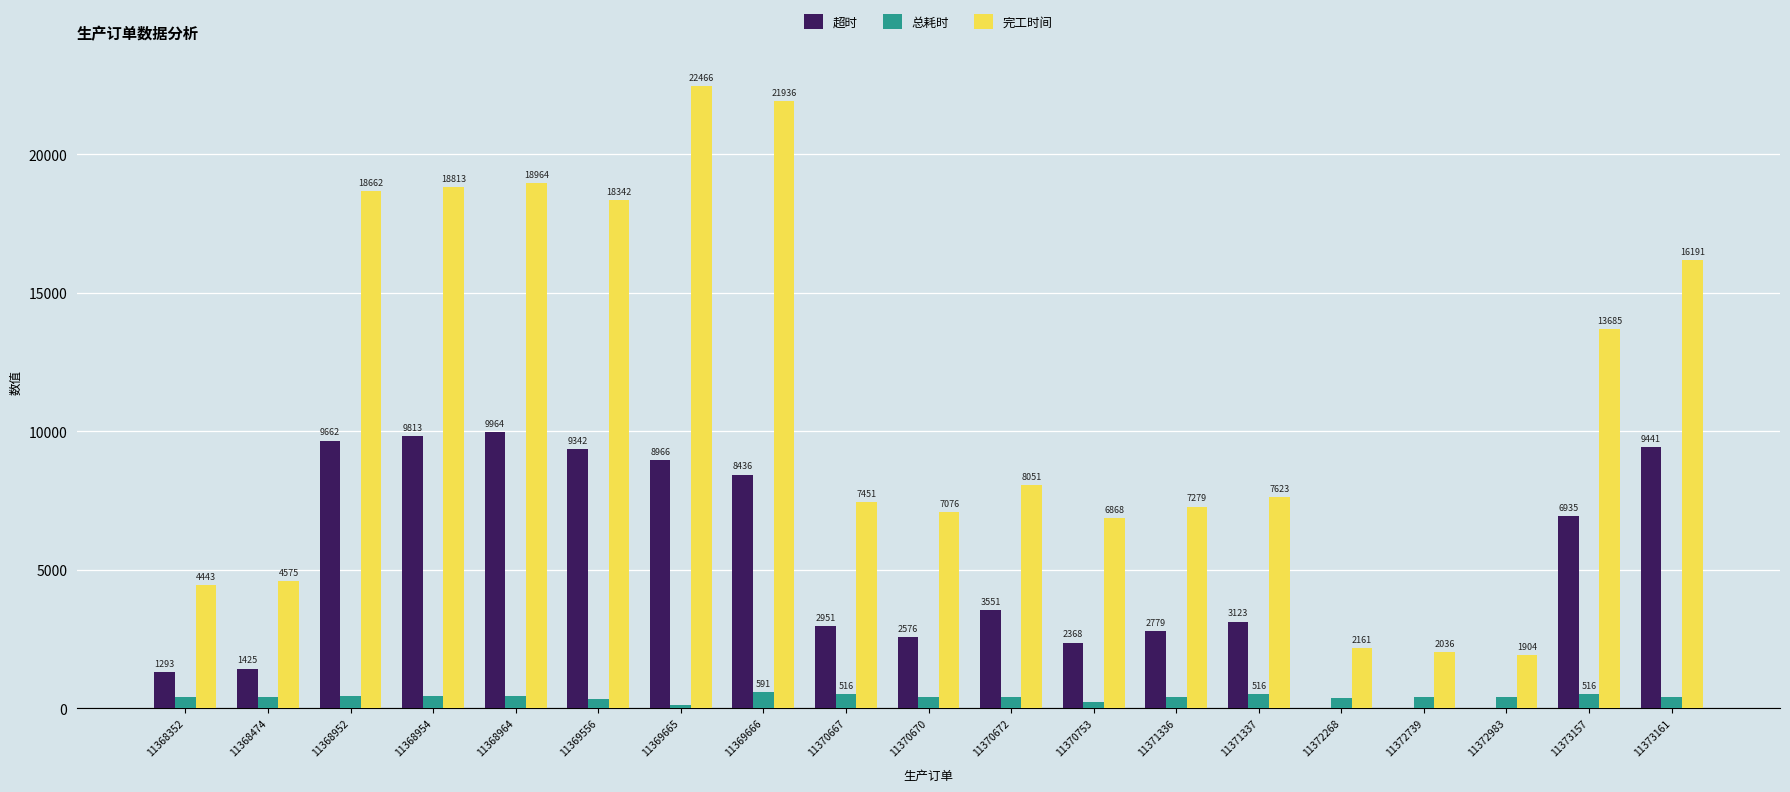

What is the highest value of the 完工时间 series?

22466